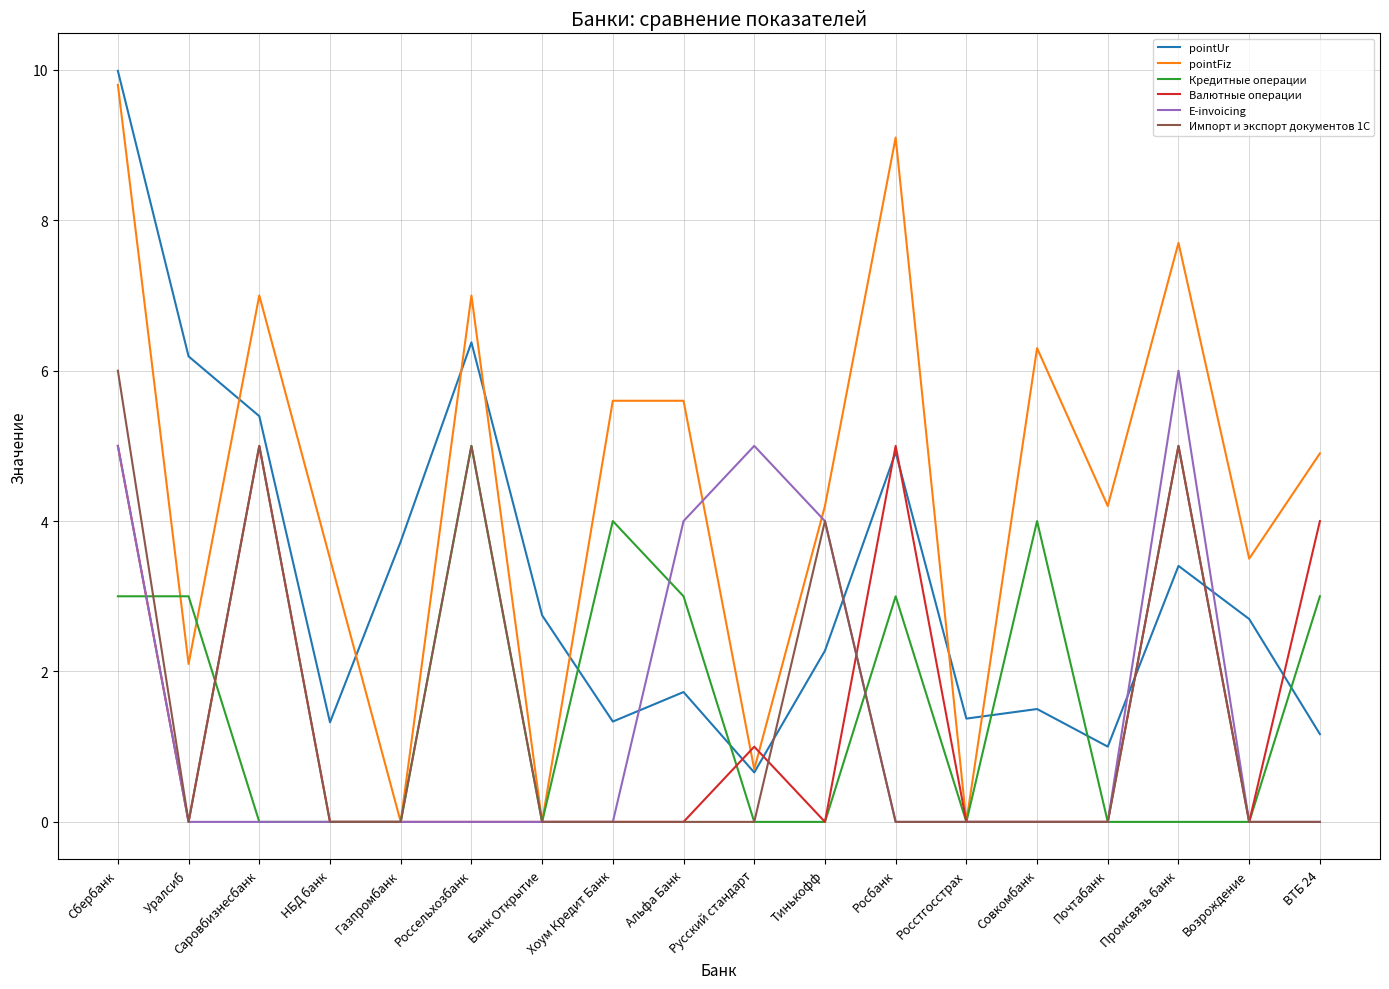

After their last crossing, which series has the higher values: pointUr or E-invoicing?

pointUr